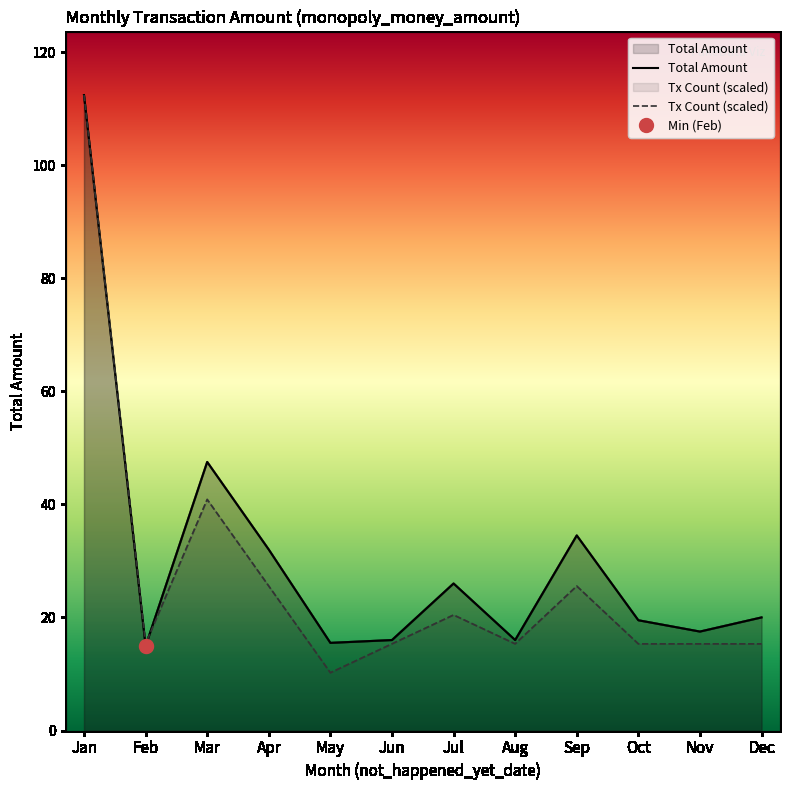

Where does the Tx Count (scaled) series first go above 15?

Jan